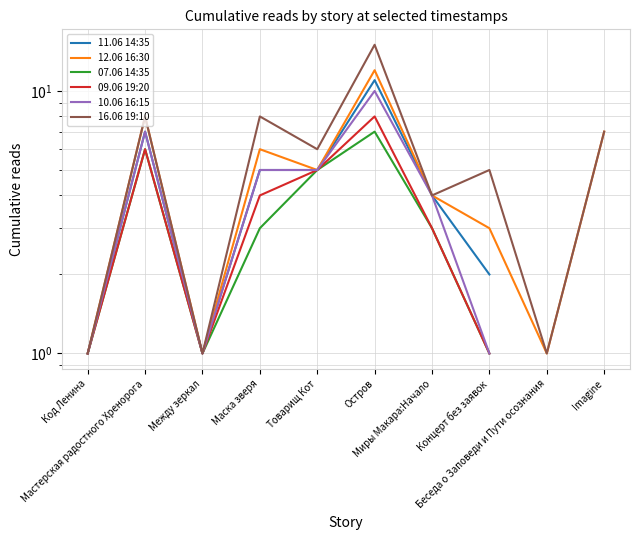

Between Беседа о Заповеди и Пути осознания and Концерт без заявок, which is larger?

Концерт без заявок